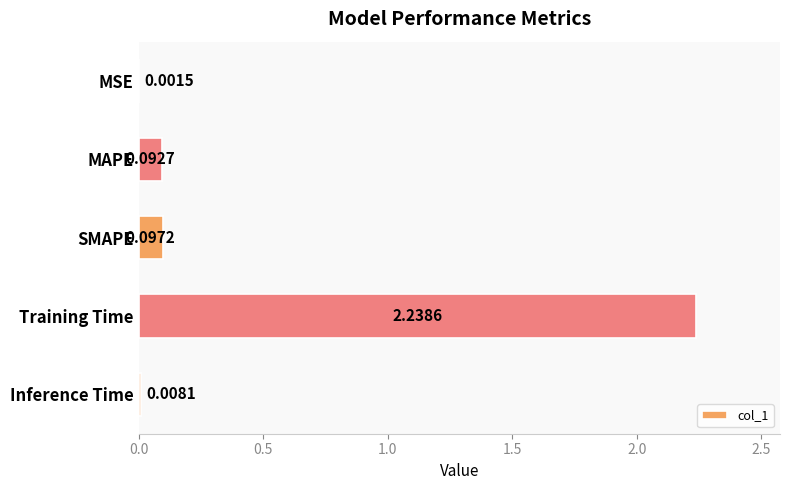

At which category does the chart reach its peak across all series?

Training Time